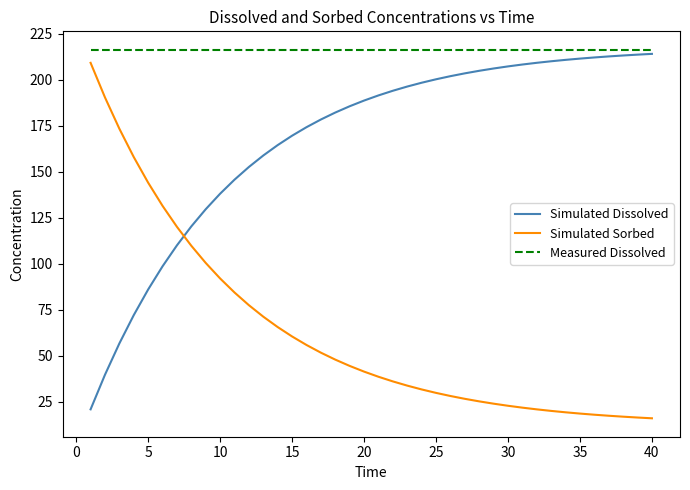

How many lines are shown in the chart?

3